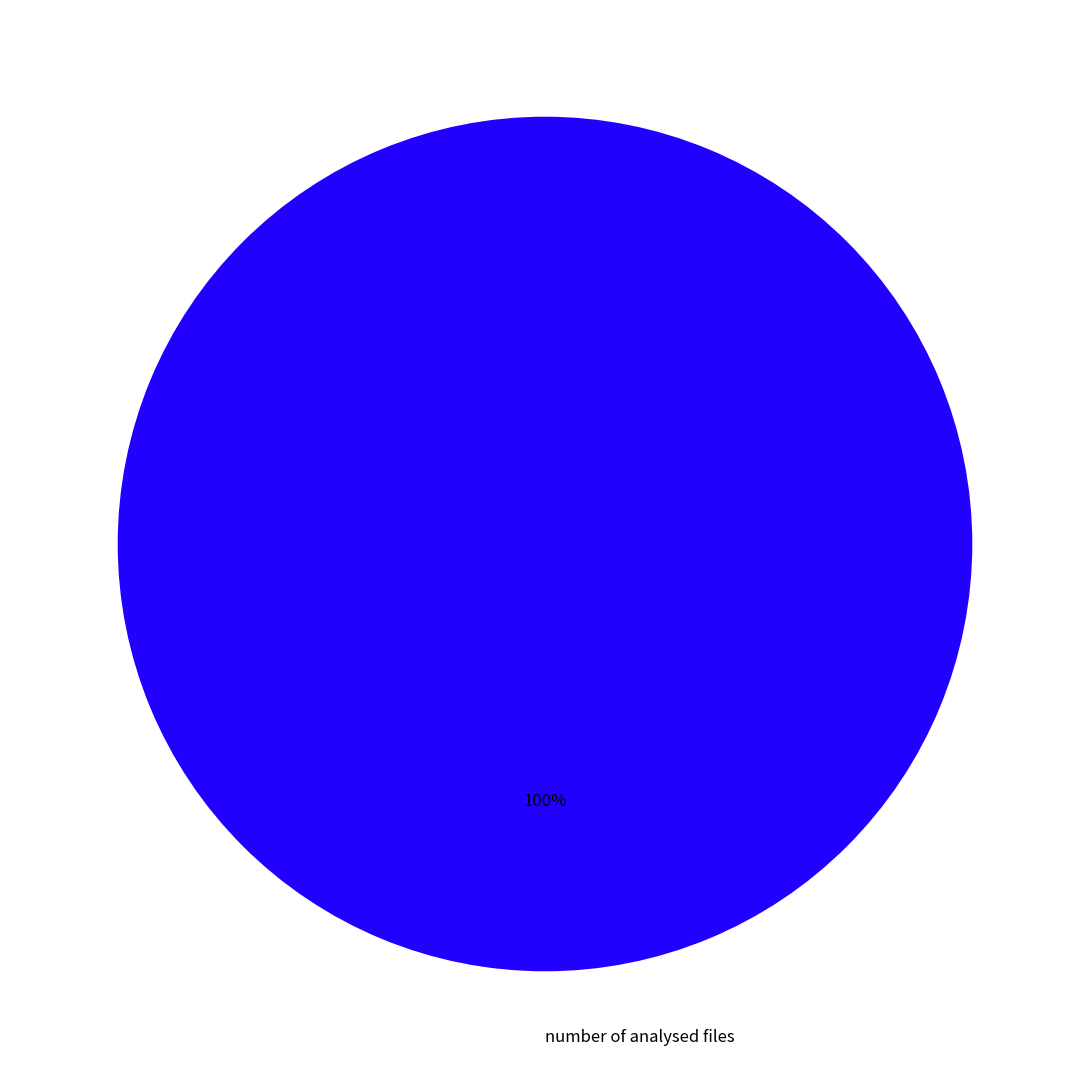

What percentage is the number of analysed files slice, to the nearest percent?

100%